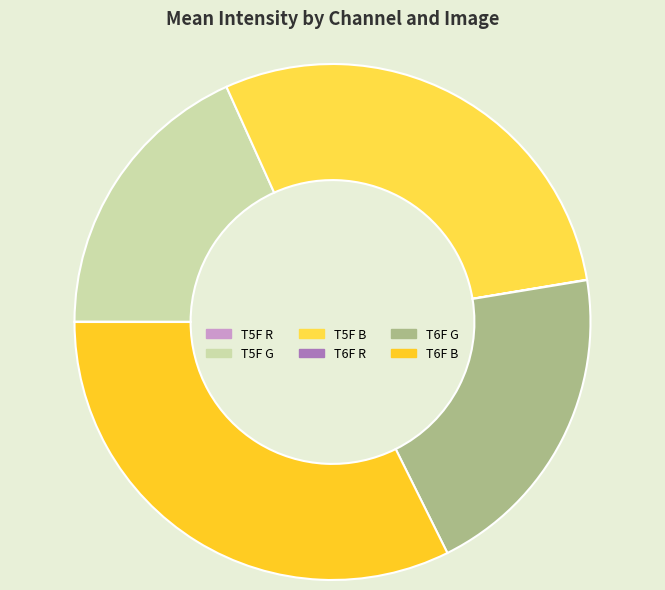

Which category has the smallest portion of the pie?

T6F R